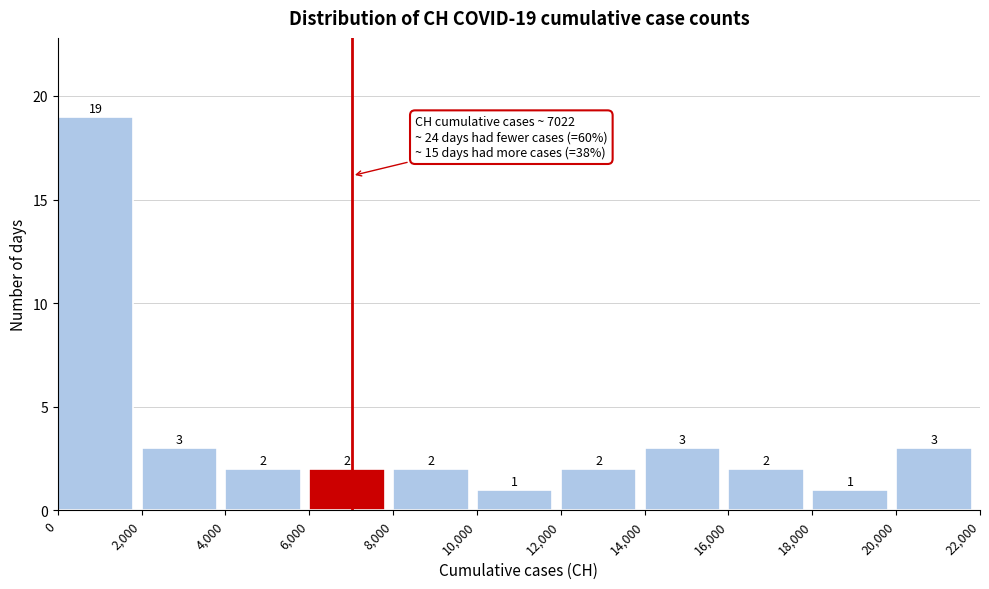

Over which range of the x-axis is the bar tallest?

0 to 2,000